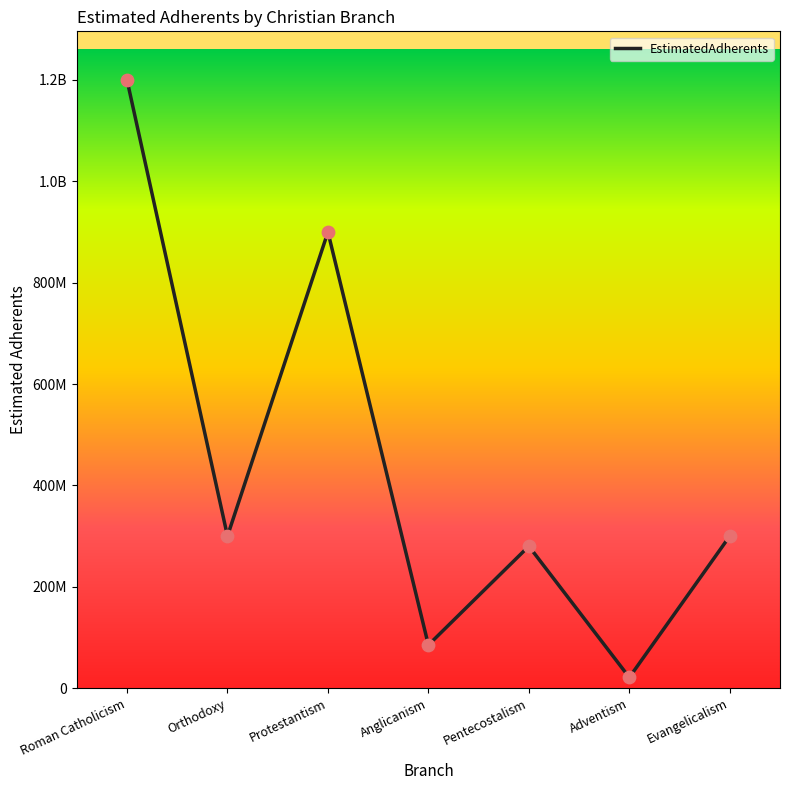

What is the change in value from Protestantism to Pentecostalism?

-620000000